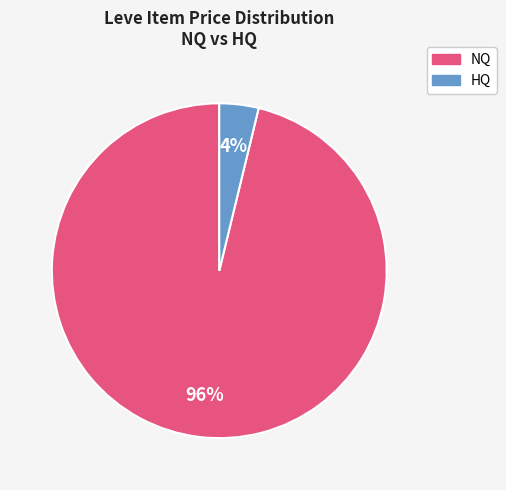

Is there a majority slice in this chart?

Yes